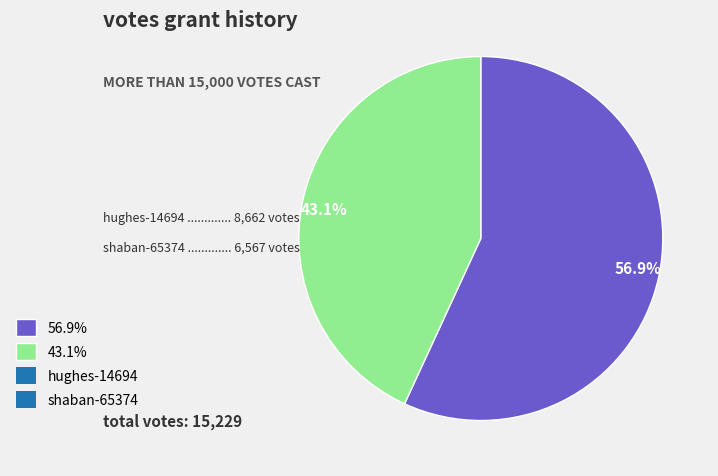

Count the number of slices in the pie.

2